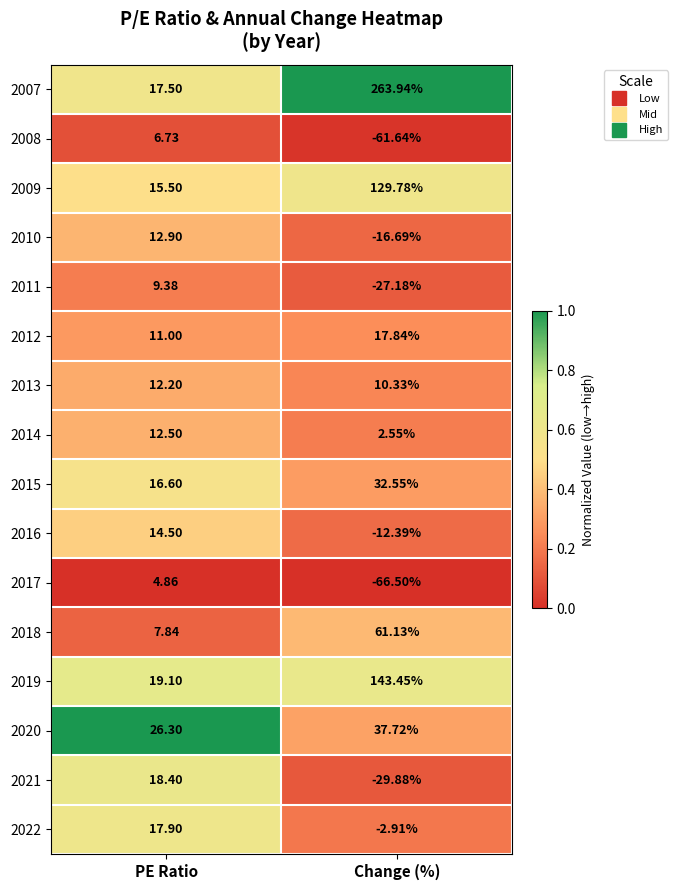

Which series changed the most between PE Ratio and Change (%)?

2007